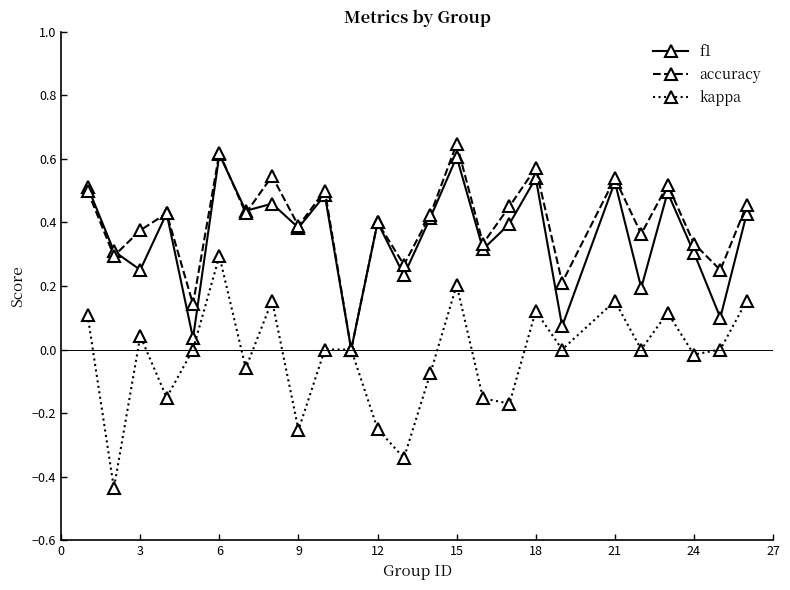

In accuracy, how many points are higher than both neighbors (excluding endpoints)?

9